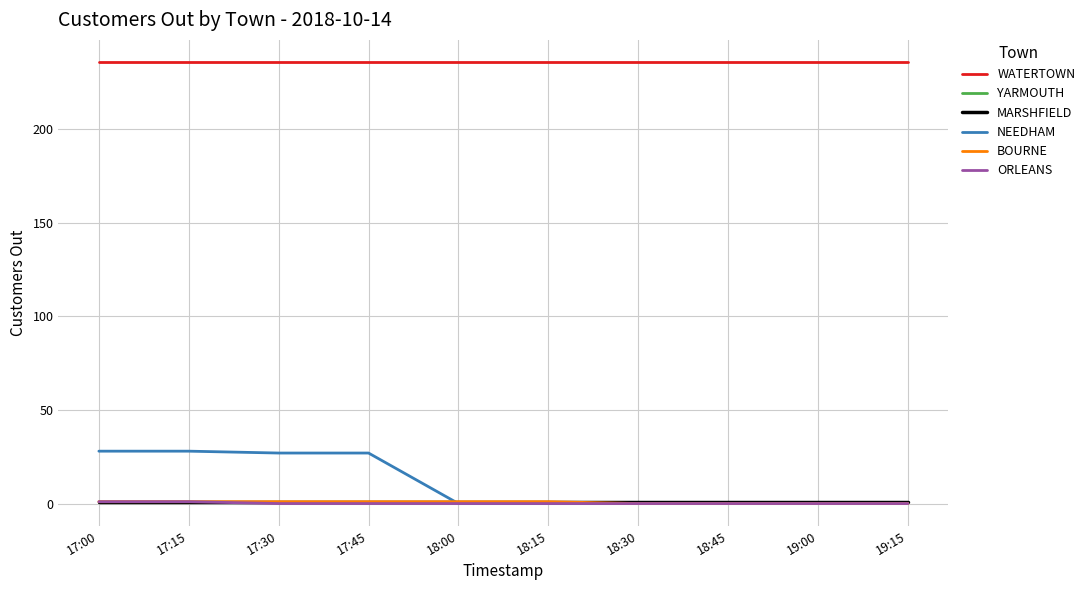

Where is WATERTOWN nearest to the value 236?

17:00